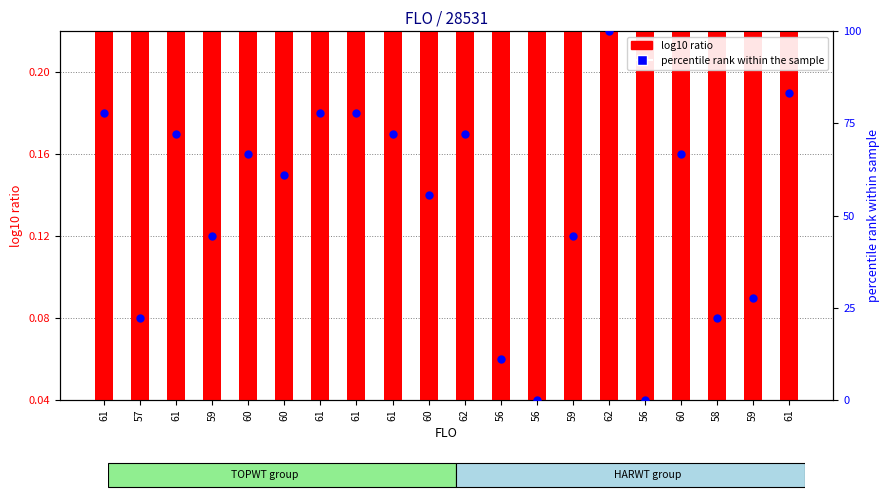

At how many categories does at least one series exceed 99?

1